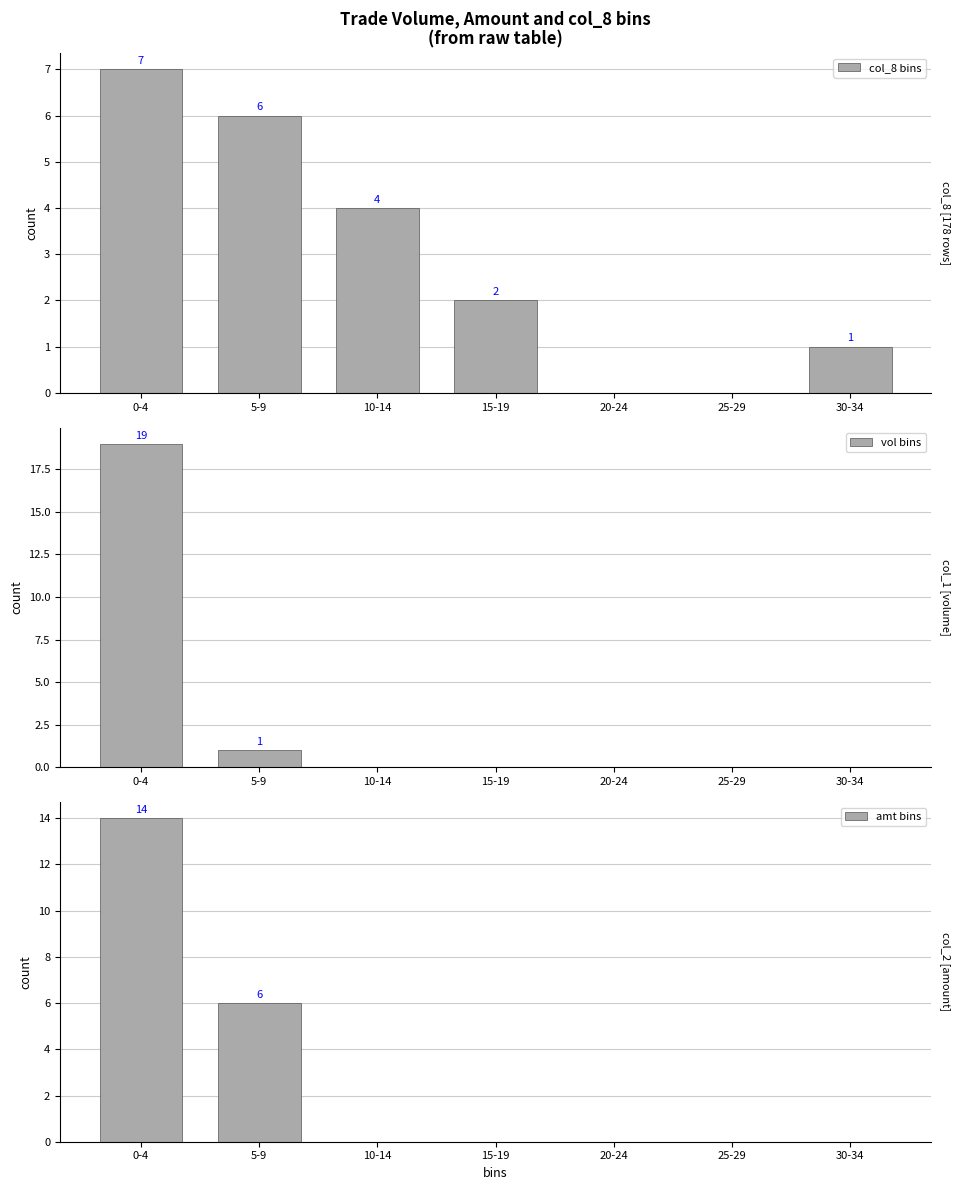

Is it true that col_8 bins equals 3 at 25-29?

False